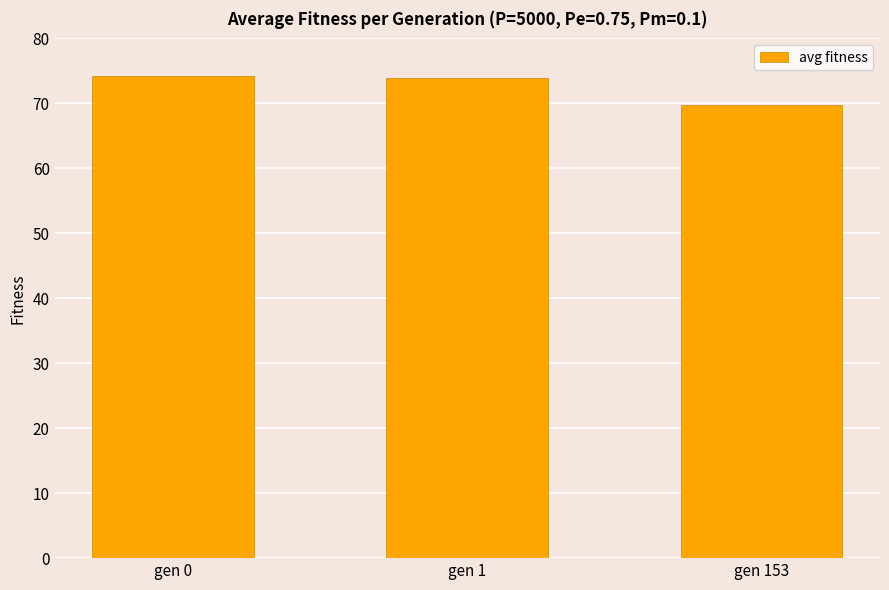

What is the value of the 1st bar from the left?

74.2